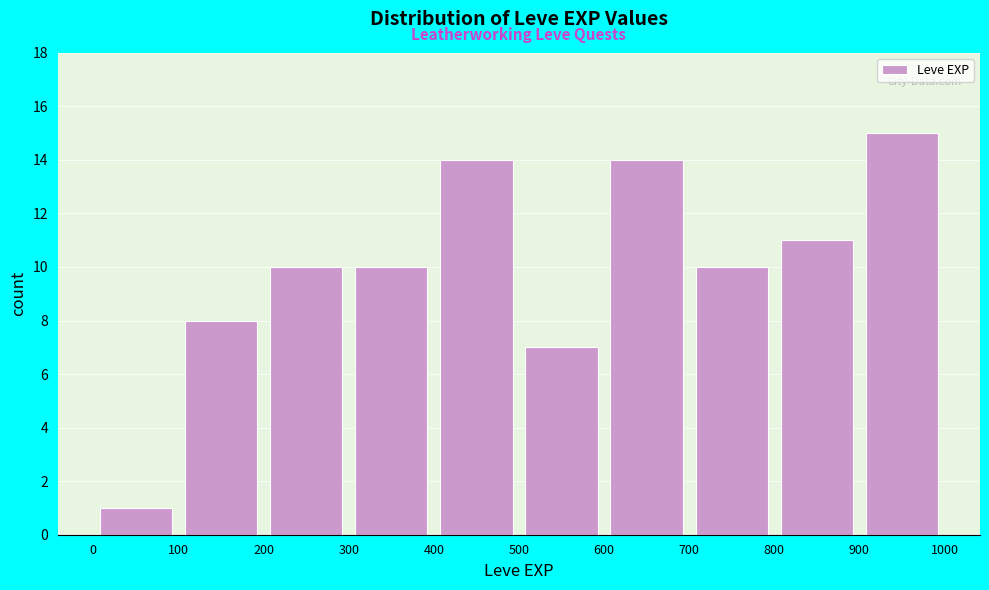

What is the height of the bar covering 400 to 500 on the x-axis? The values are not printed on the chart, so give them approximately, as read against the axis.

14